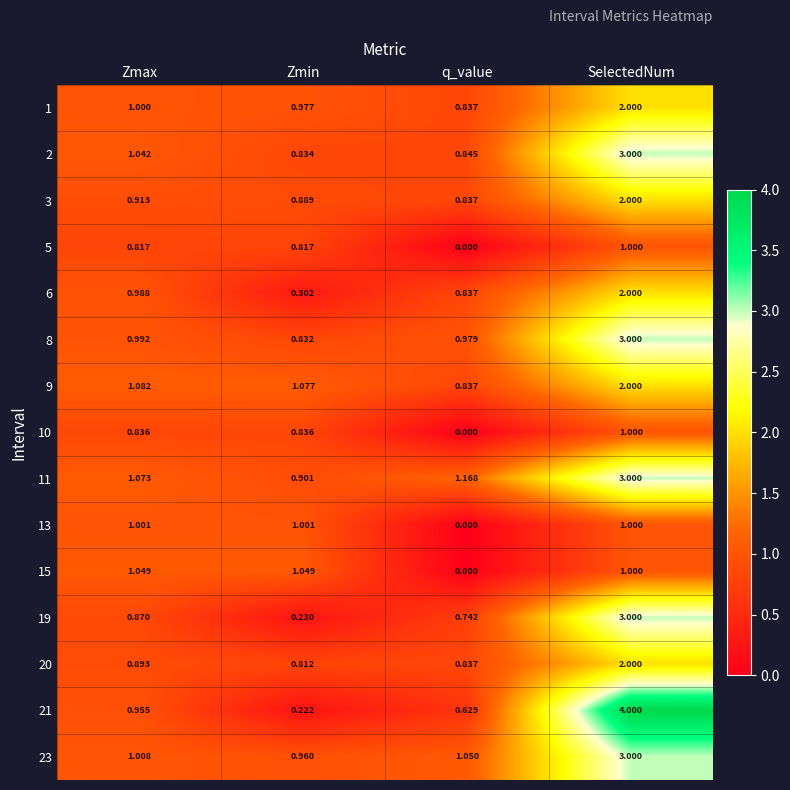

Which label corresponds to the smallest value in the chart?

q_value